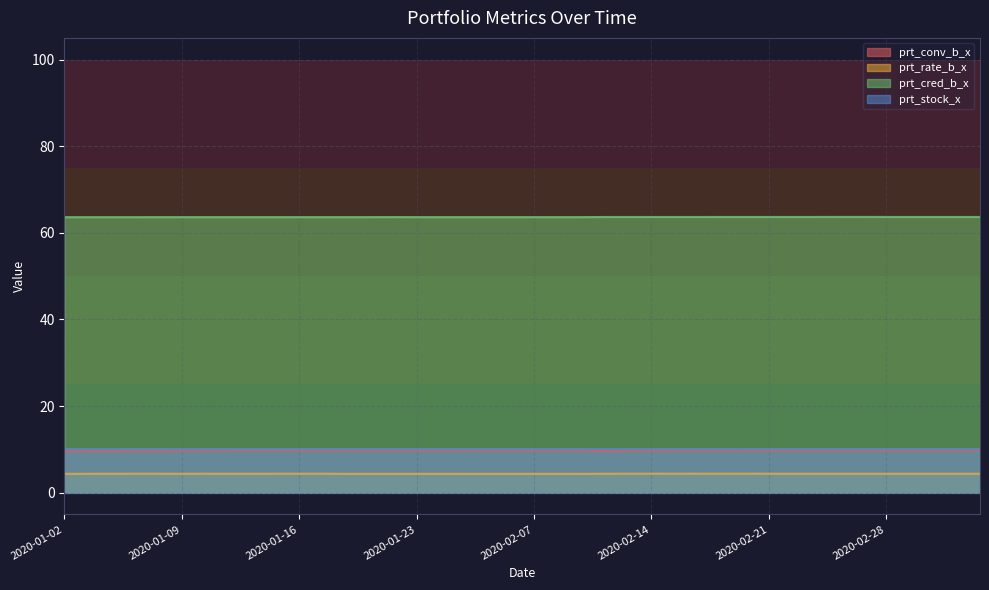

What position from the right is 2020-02-27?

6